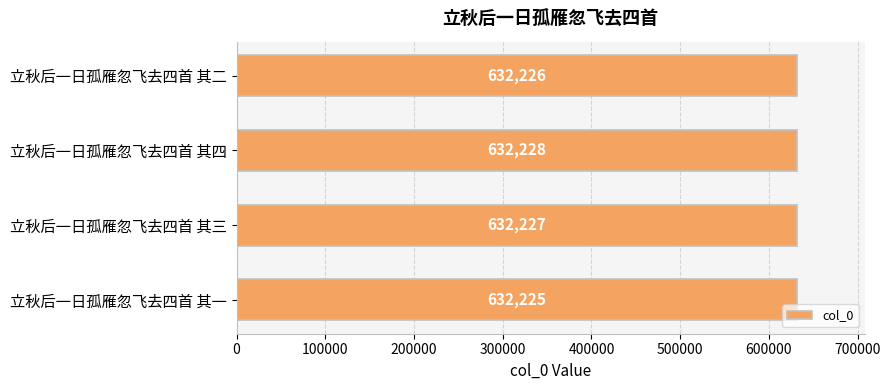

What value does the data have at 立秋后一日孤雁忽飞去四首 其一?

632225